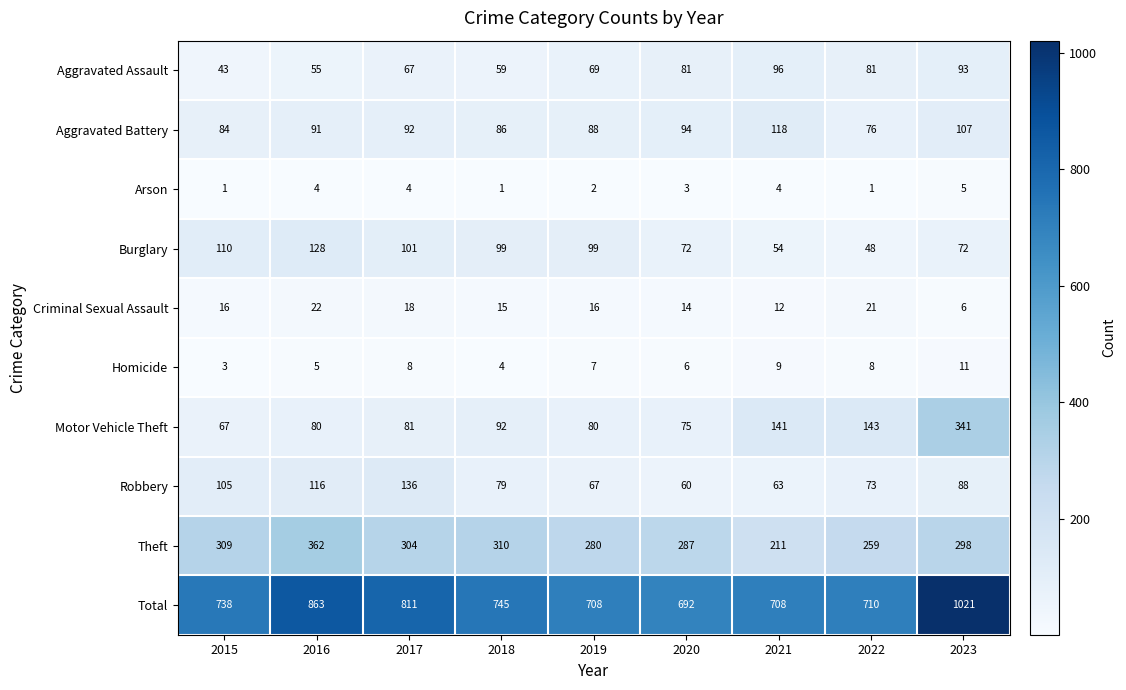

What is the maximum value shown in the chart?

1021